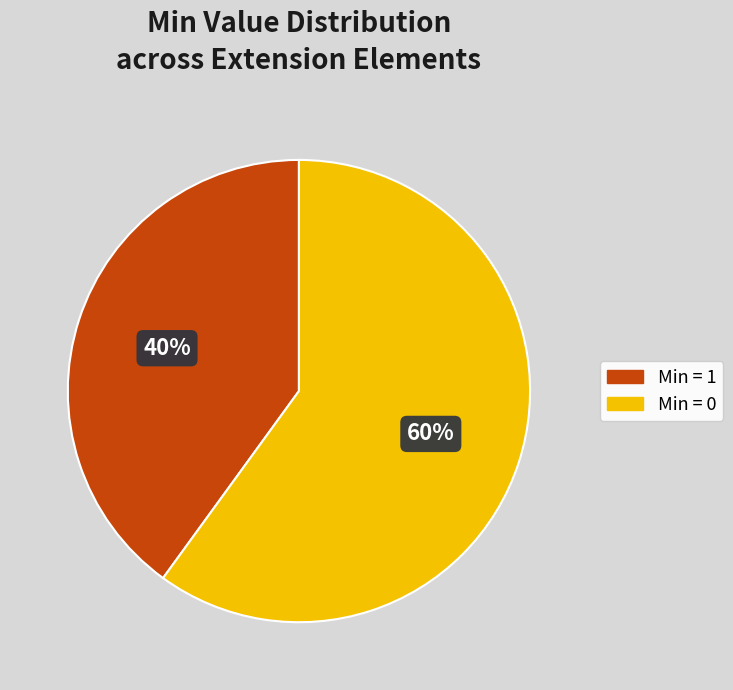

Which category has the smallest portion of the pie?

Min = 1